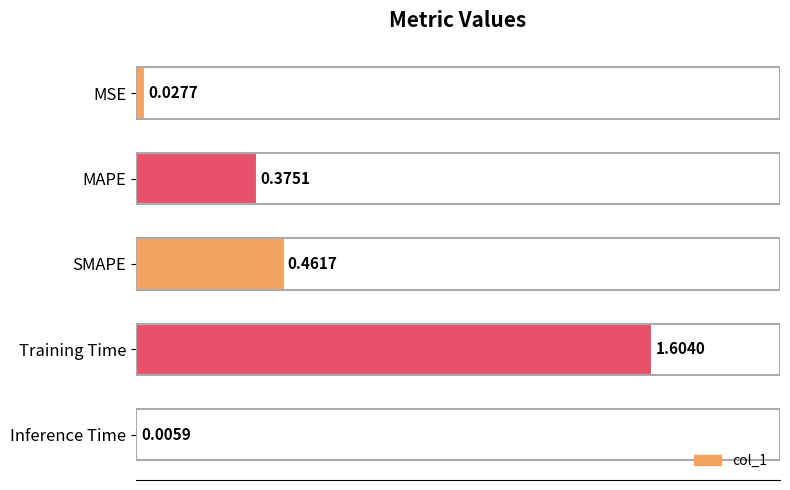

Where is the data nearest to the value 0?

Inference Time